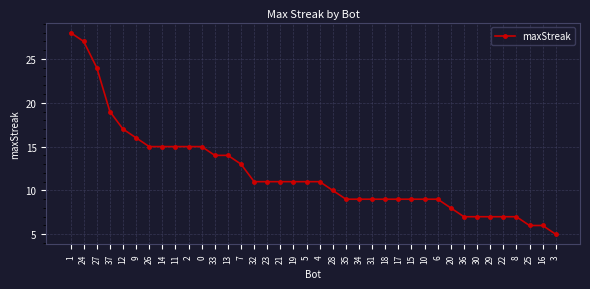

Reading right to left, list all the values displayed in this chart.

5	6	6	7	7	7	7	7	8	9	9	9	9	9	9	9	9	10	11	11	11	11	11	11	13	14	14	15	15	15	15	15	16	17	19	24	27	28